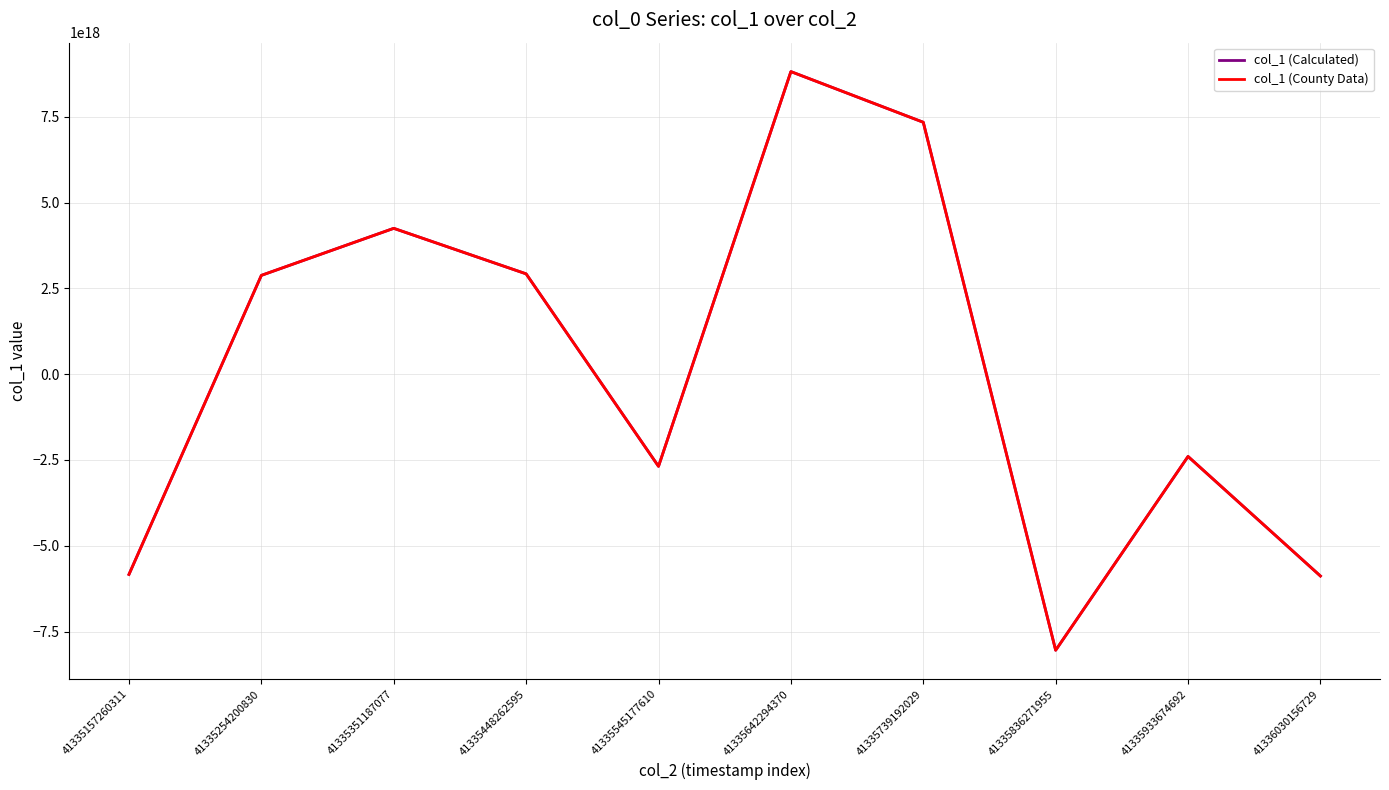

What is the value of the col_1 (County Data) point at the 3rd from the left?

4248917113002387968